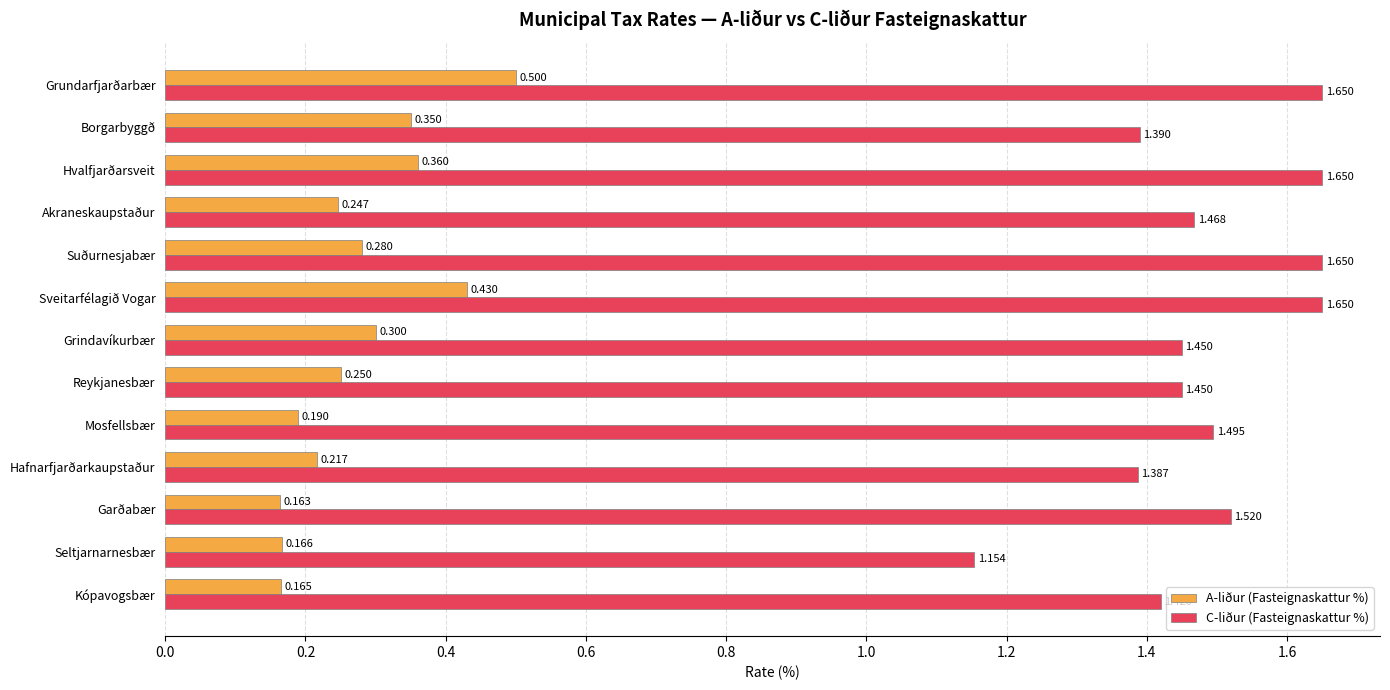

Is the value of C-liður (Fasteignaskattur %) at Reykjanesbær greater than the value of A-liður (Fasteignaskattur %) at Borgarbyggð?

Yes